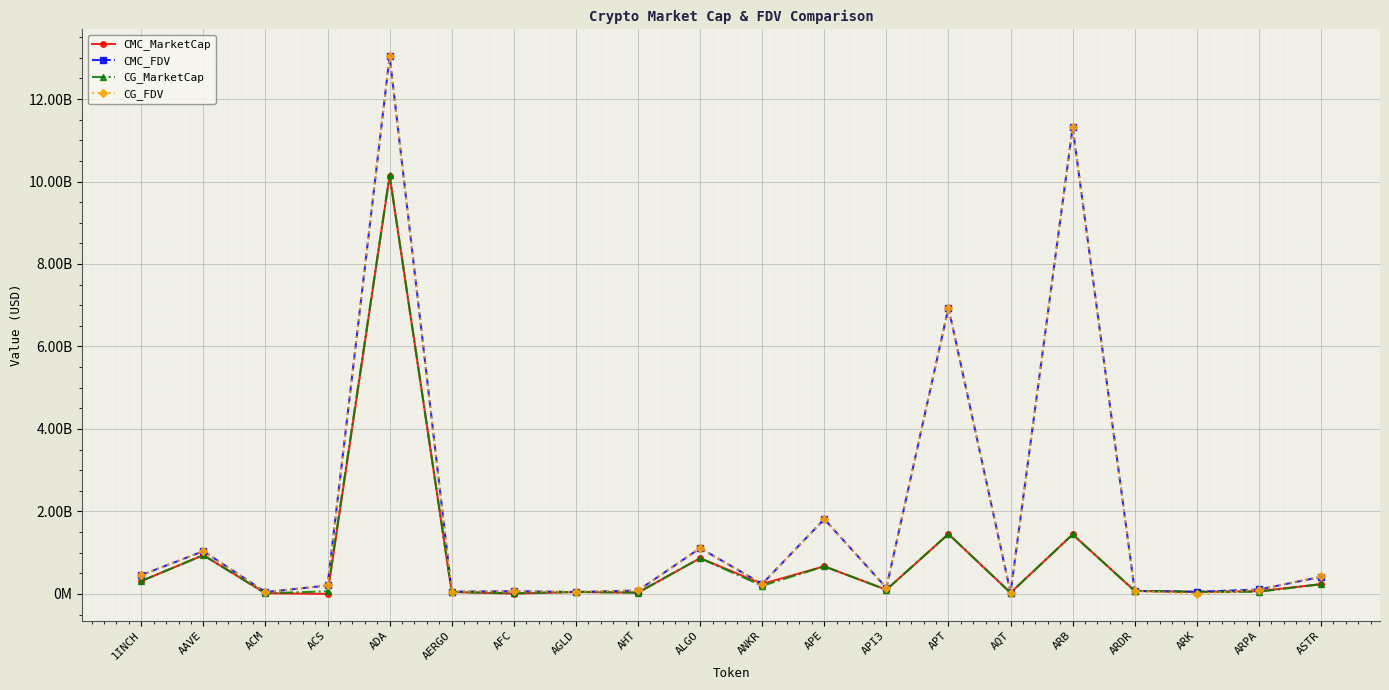

Does the chart have visible grid lines?

Yes